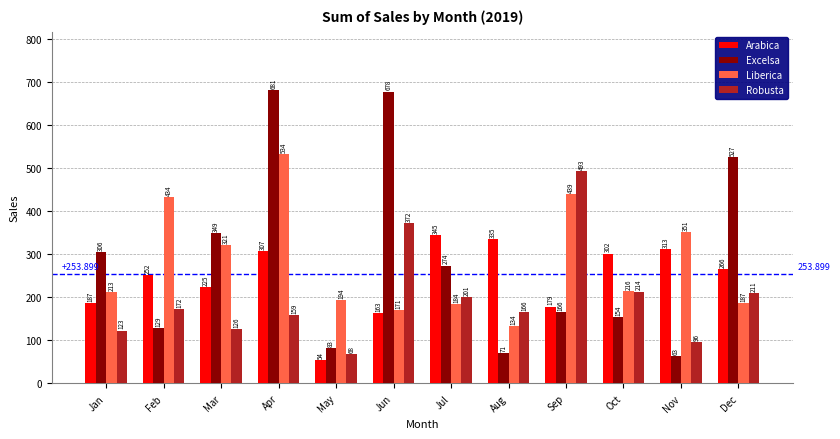

Where is Arabica nearest to the value 199?

Jan